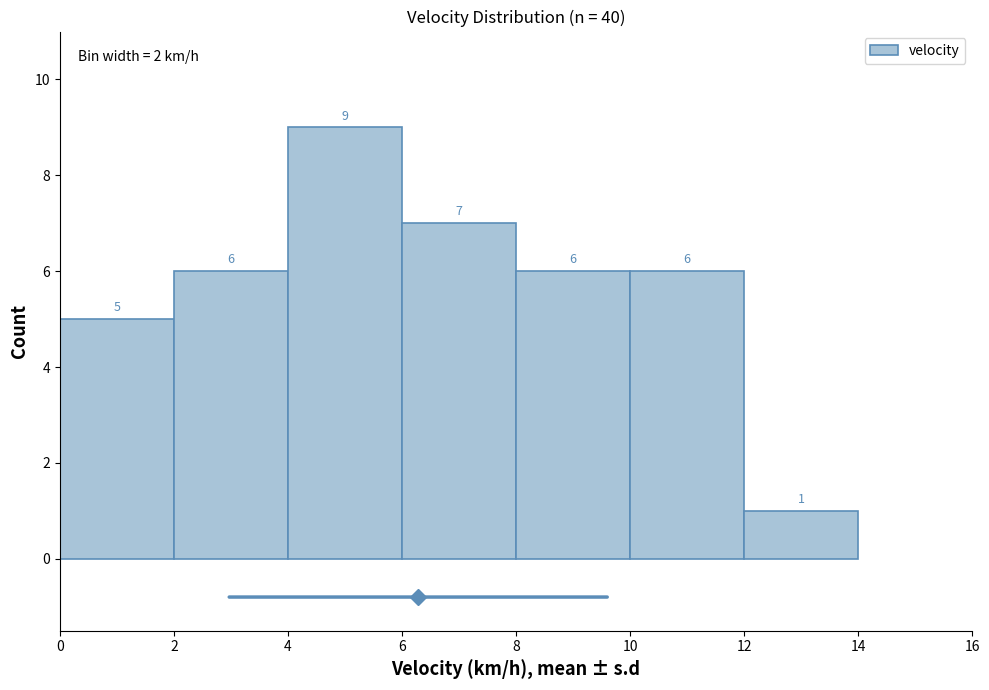

What is the height of the bar covering 4 to 6 on the x-axis?

9